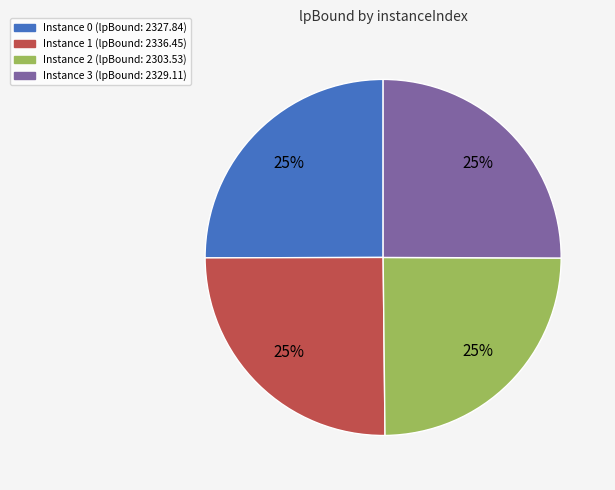

Does any single category account for the majority?

No